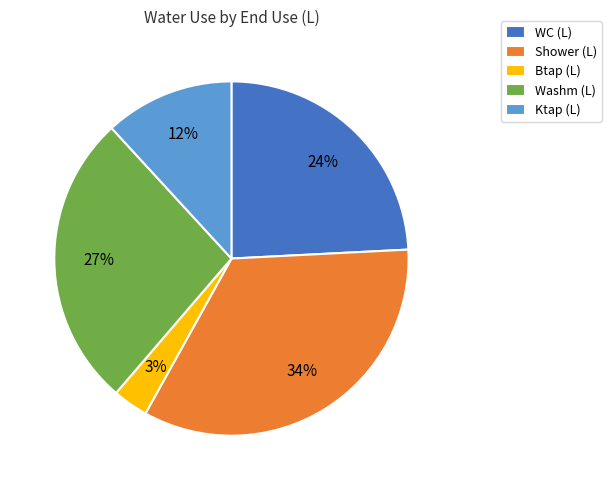

Does any single category account for the majority?

No